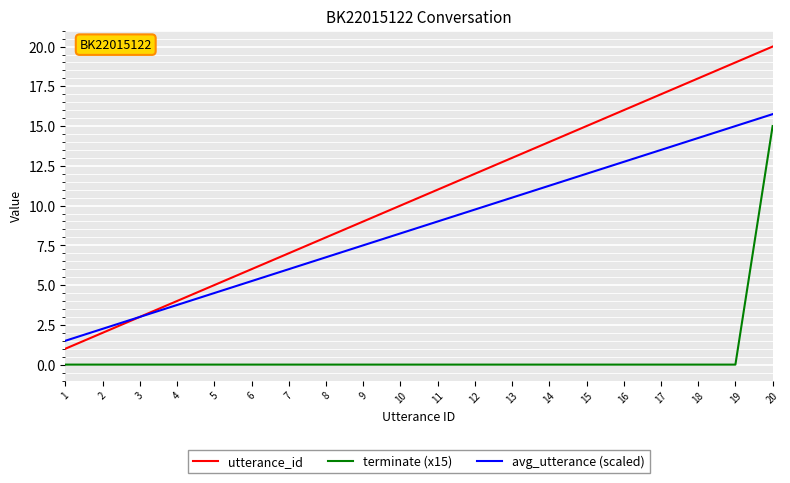

What value does the avg_utterance (scaled) series have at 4?

3.8